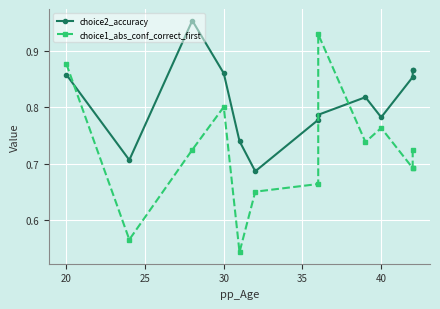

What is the difference between the maximum and minimum values in the choice1_abs_conf_correct_first series?

0.4